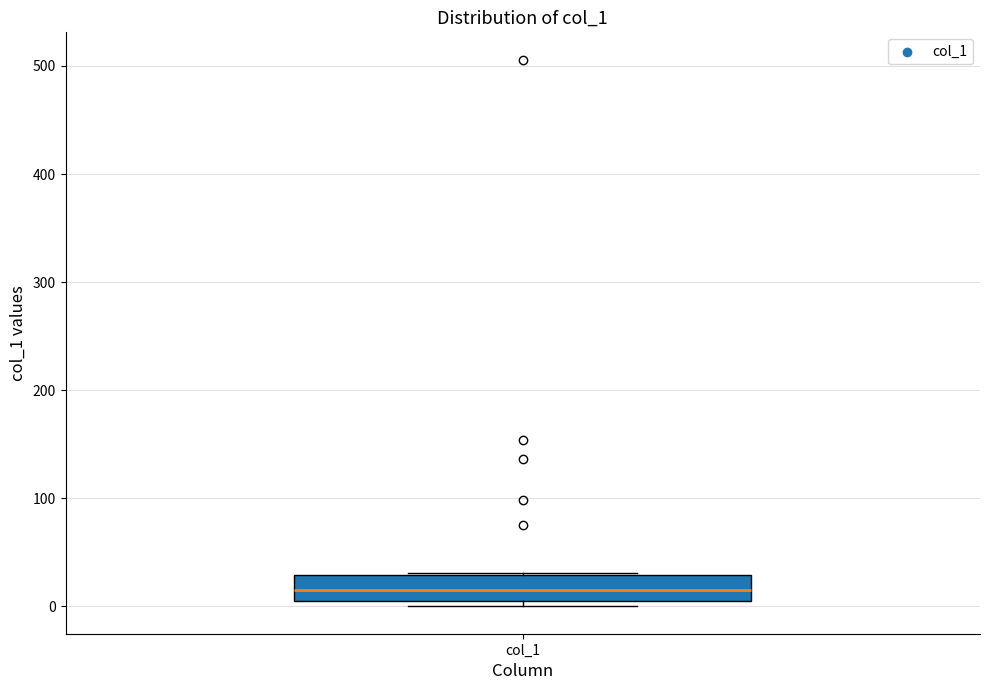

Where is the upper edge of the box for col_1 on the y-axis? The values are not printed on the chart, so give them approximately, as read against the axis.

30